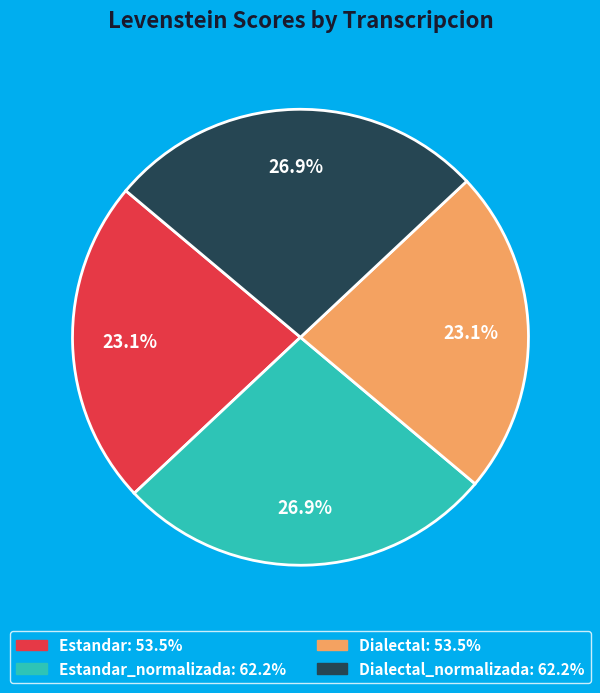

Does any single category account for the majority?

No